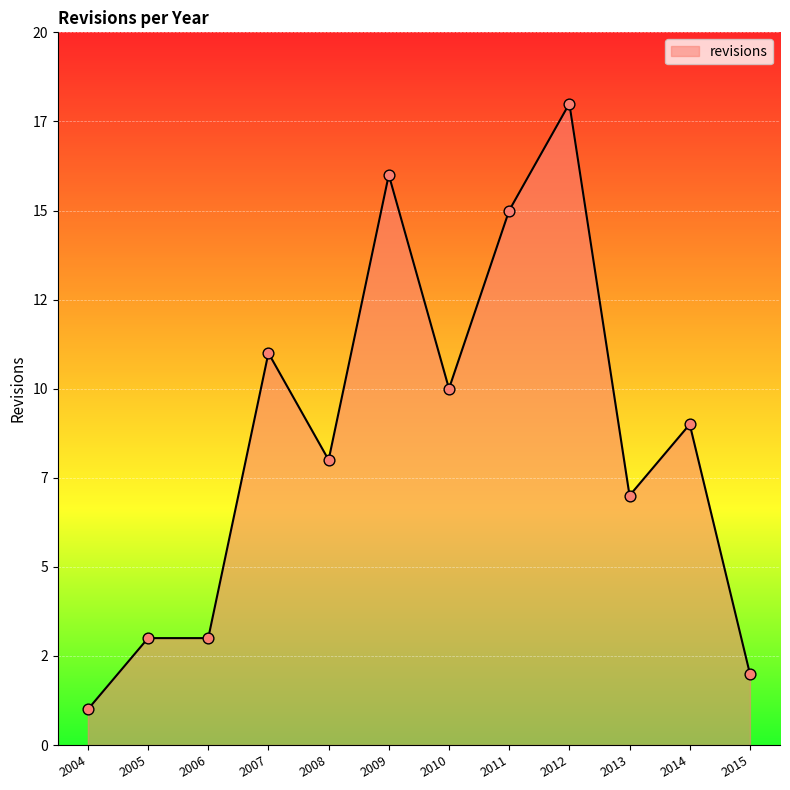

What is the change in value from 2009 to 2014?

-7